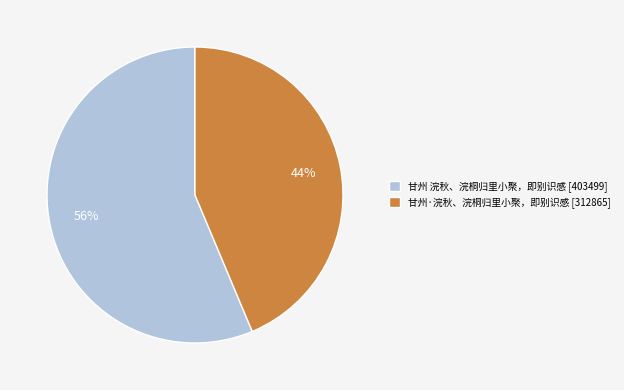

Is the sum of 甘州·浣秋、浣桐归里小聚，即别识感 and 甘州 浣秋、浣桐归里小聚，即别识感 greater than half?

Yes